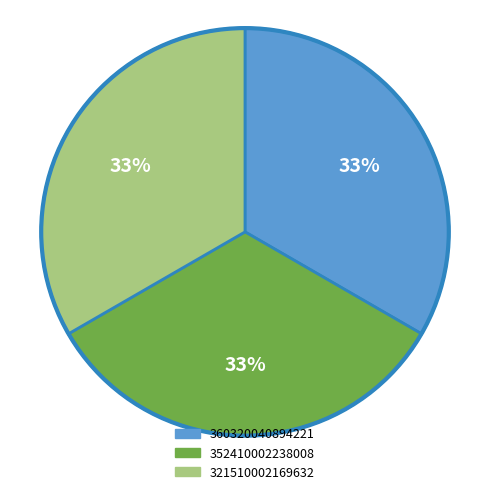

Approximately how many times larger is the value at 352410002238008 compared to 321510002169632?

1.0